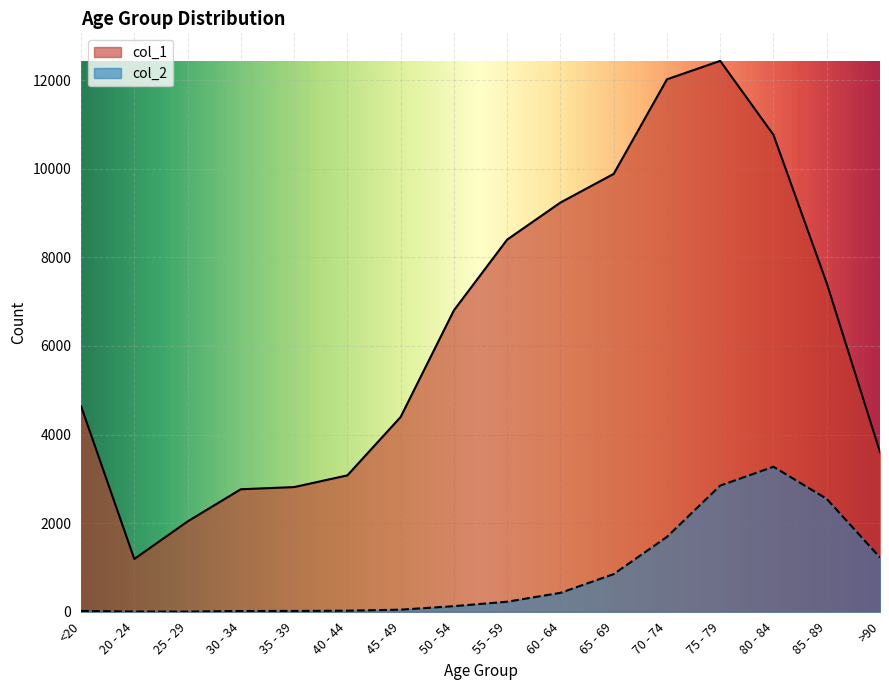

Reading right to left, list all the values displayed in this chart.

col_1: 3604	7417	10764	12434	12018	9883	9236	8400	6803	4396	3078	2814	2765	2038	1191	4641
col_2: 1224	2548	3273	2848	1690	850	426	227	126	47	24	18	17	3	4	18